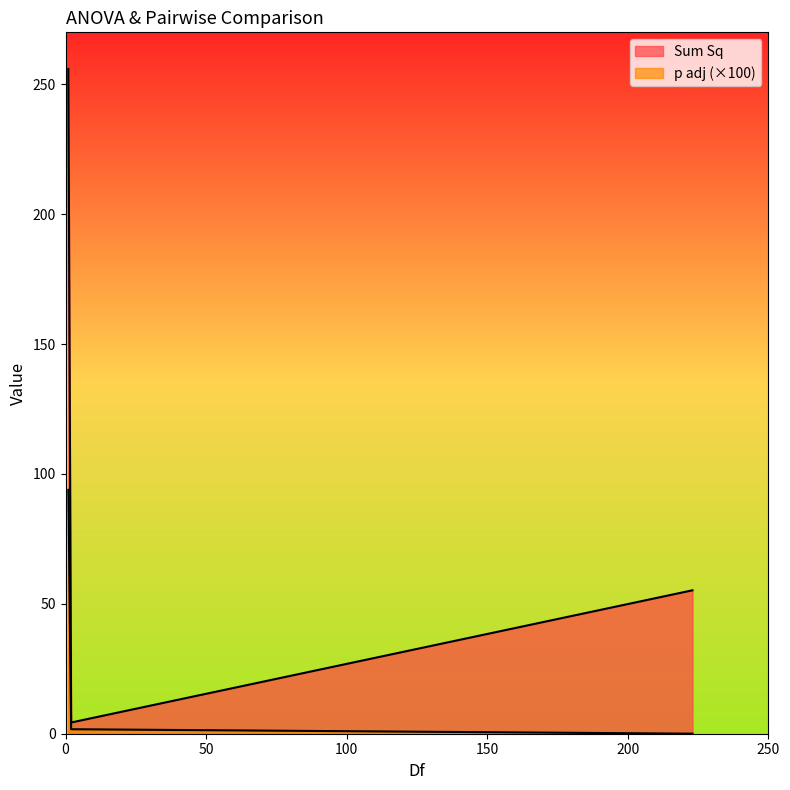

Which series has the widest spread of values?

Sum Sq